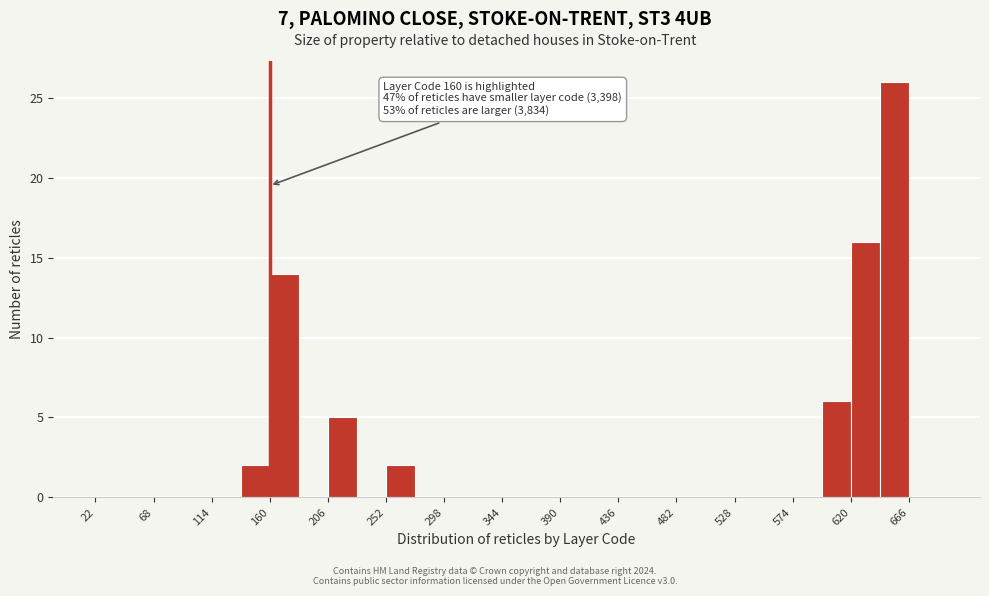

Which range on the x-axis has the tallest bar?

643 to 666